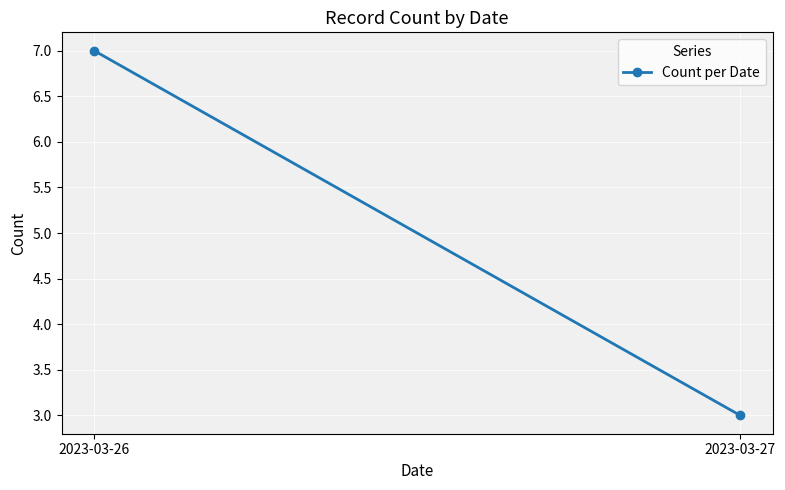

What is the value of the 1st point from the left?

7